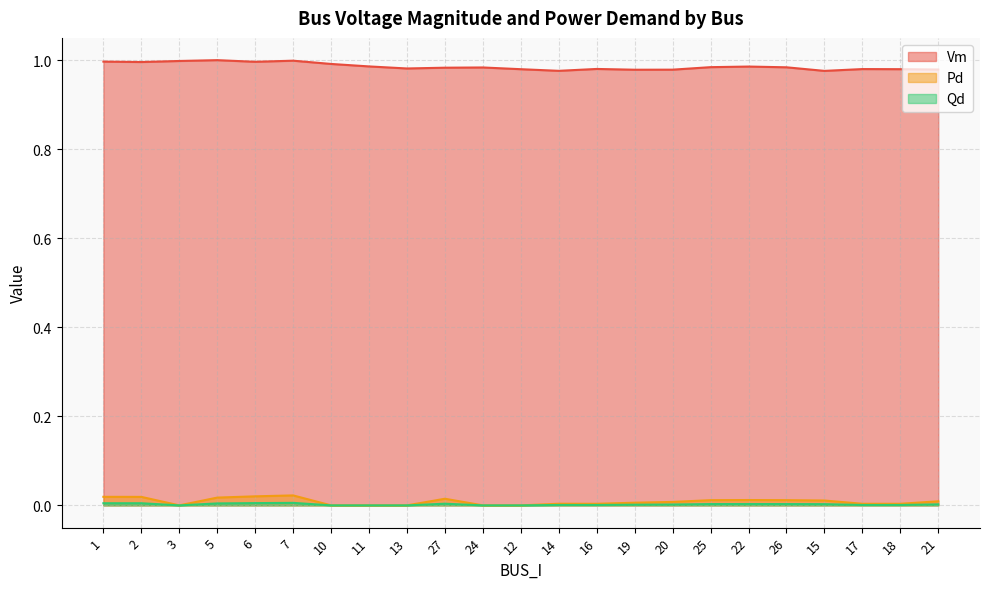

At how many categories does at least one series exceed 0?

23